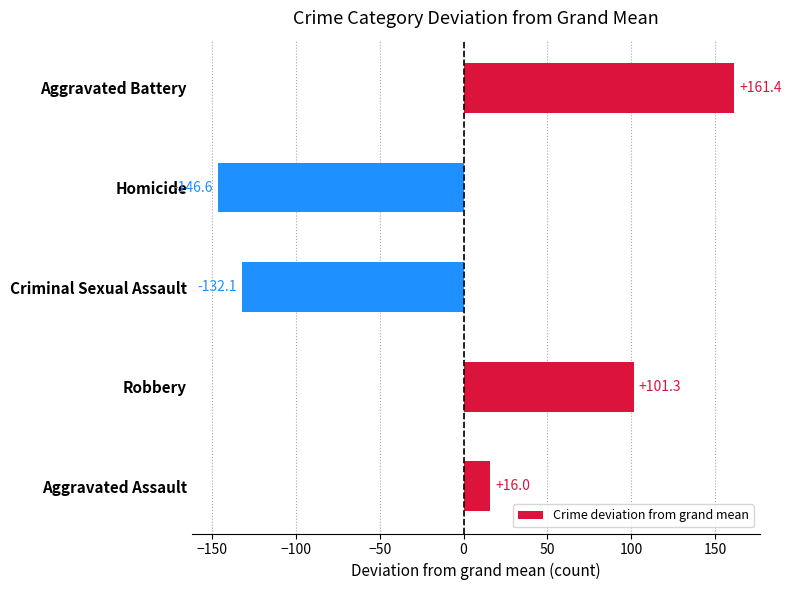

How many values are above zero?

3